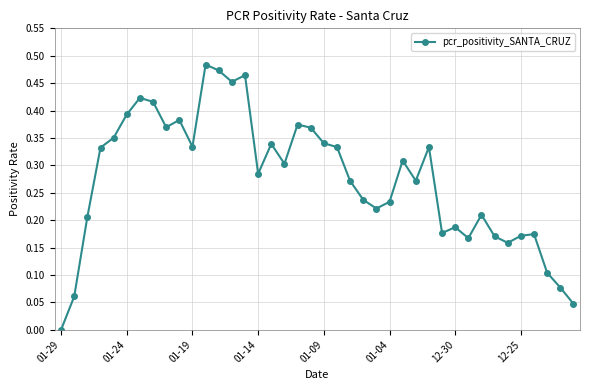

What is the sum of all values?

11.0